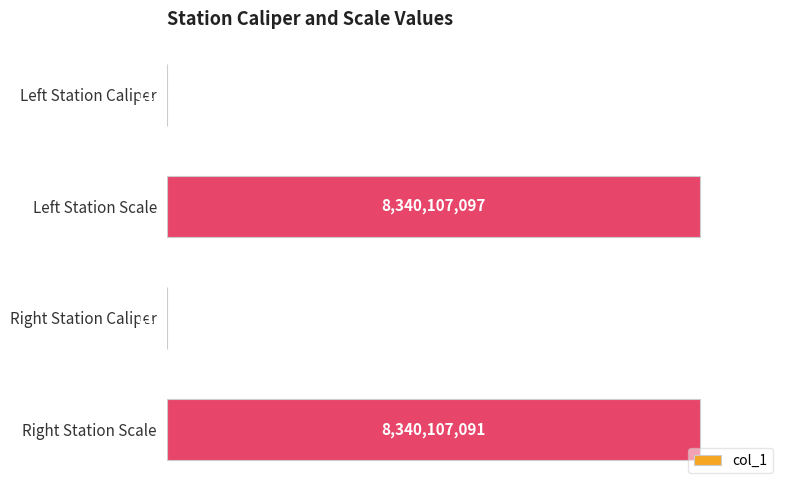

Which category has the highest value across all series?

Left Station Scale